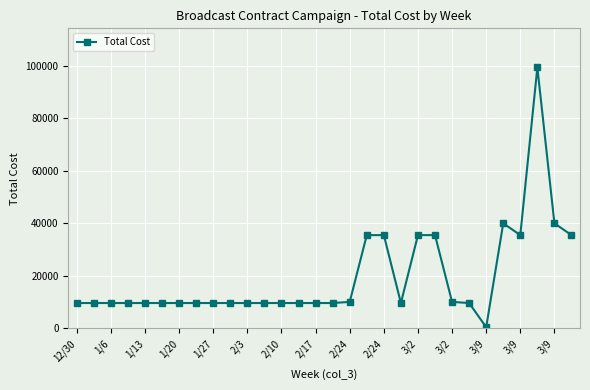

What is the maximum value shown in the chart?

99400.0